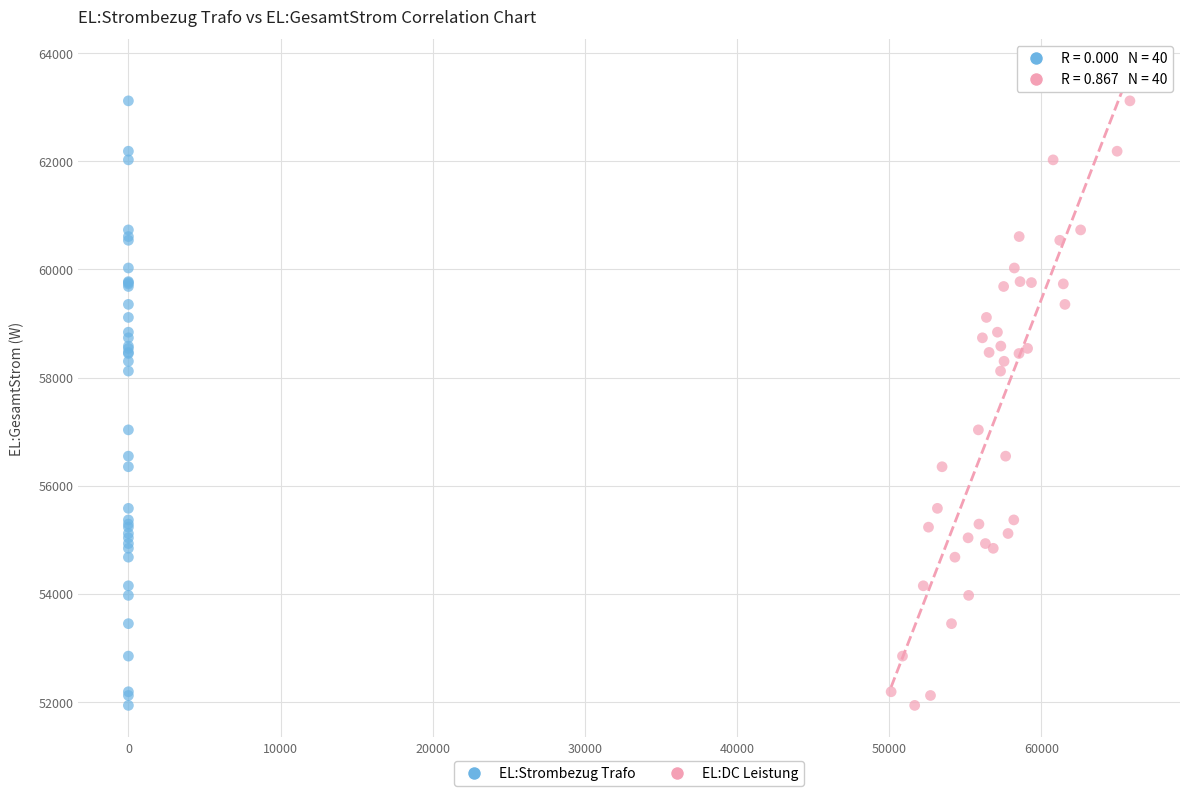

What are all the series names shown in the legend?

EL:Strombezug Trafo, EL:DC Leistung